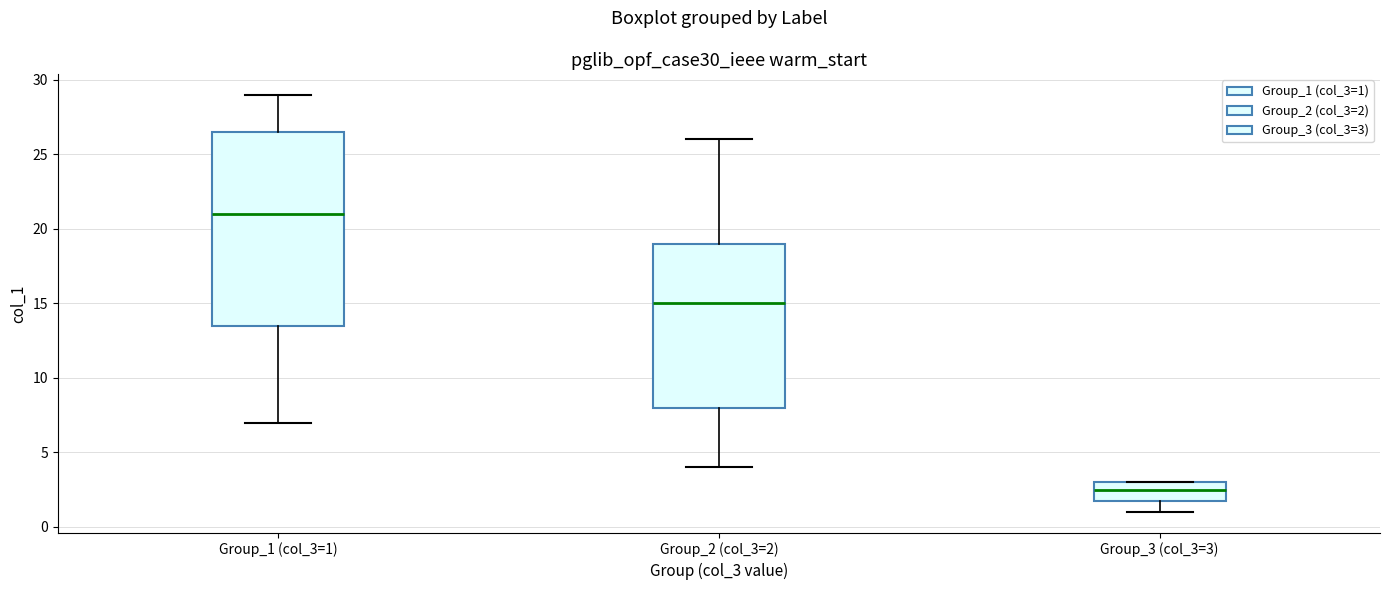

Reading left to right, read every box against the y-axis: the position of its median line, the range the box covers, and the ends of its whiskers. The values are not printed on the chart, so give them approximately, as read against the axis.

Group_1 (col_3=1): median 21.0, box 13.5 to 26.5, whiskers 7.0 to 29.0
Group_2 (col_3=2): median 15.0, box 8.0 to 19.0, whiskers 4.0 to 26.0
Group_3 (col_3=3): median 2.5, box 2.0 to 3.0, whiskers 1.0 to 3.0